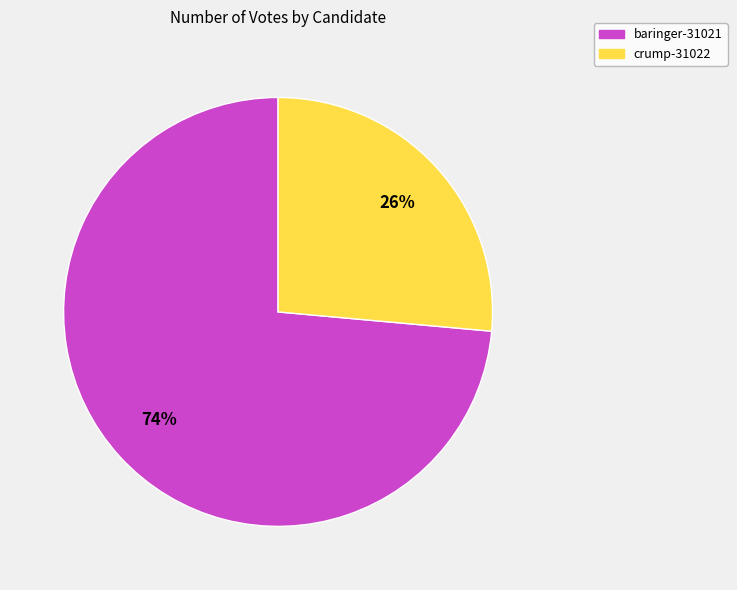

To the nearest percent, what portion does baringer-31021 represent?

74%